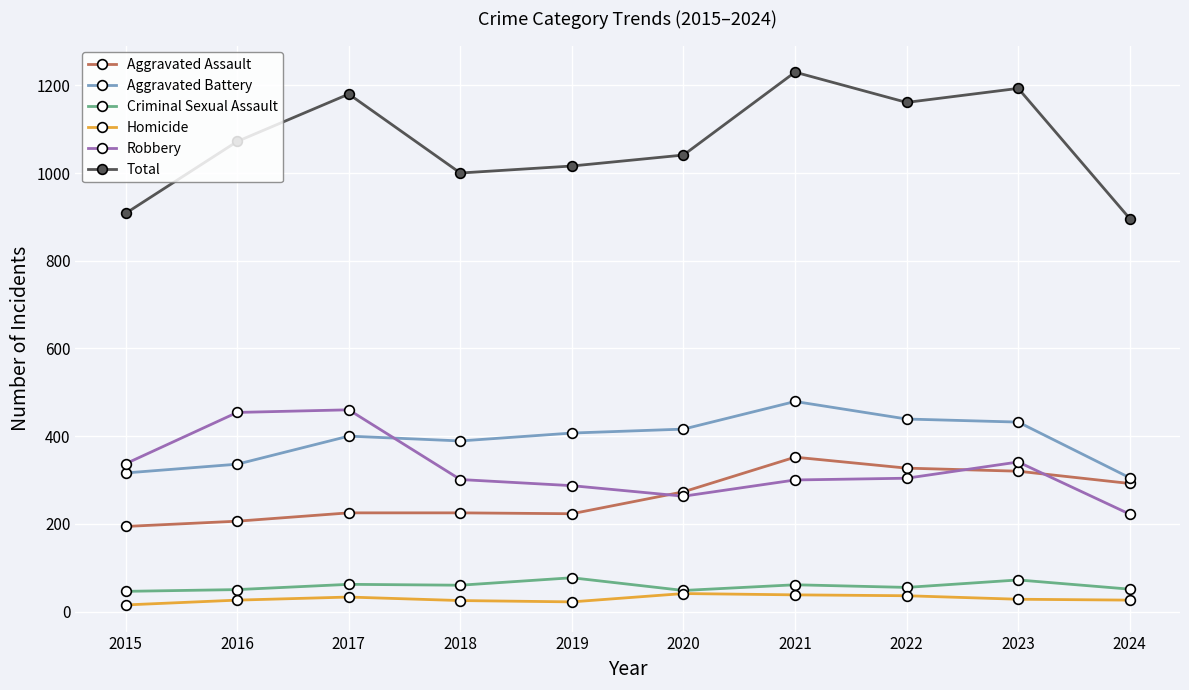

True or false: Total and Criminal Sexual Assault cross at least once.

False